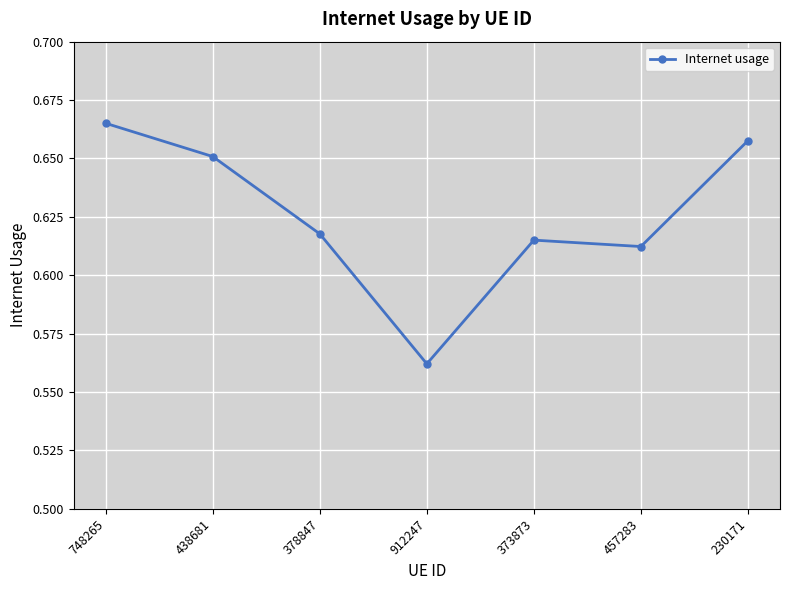

How many distinct data groups are displayed?

1